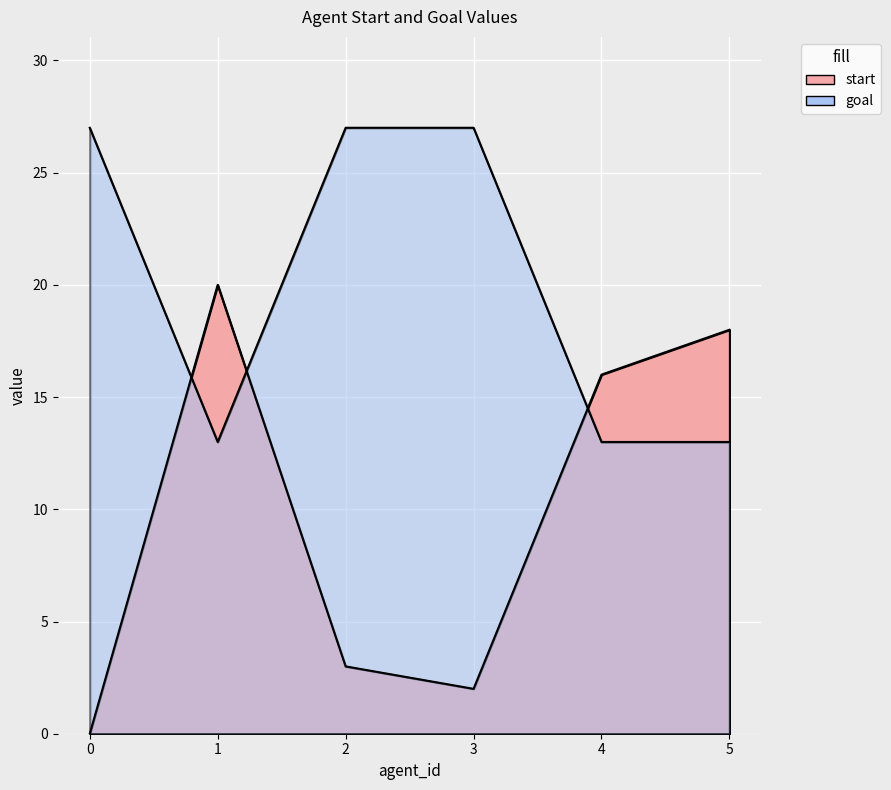

Rank the categories by goal value from highest to lowest.

0, 2, 3, 1, 4, 5